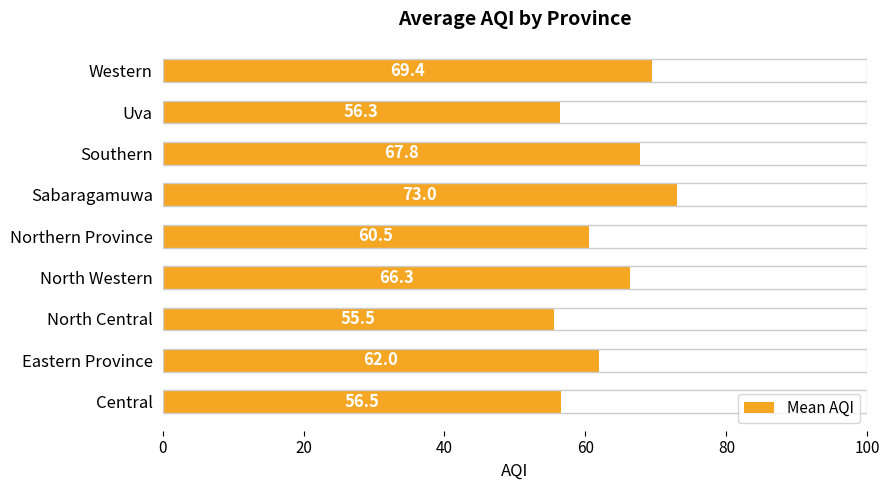

What is the sum of all values?

567.3